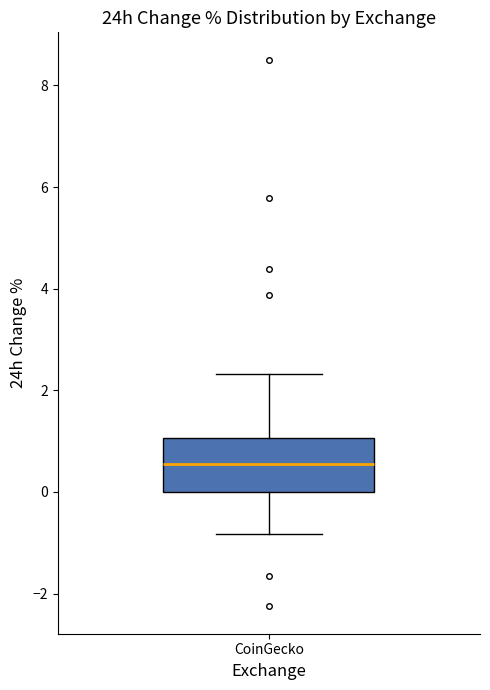

Where does the median line of the box for CoinGecko sit on the y-axis? The values are not printed on the chart, so give them approximately, as read against the axis.

0.6